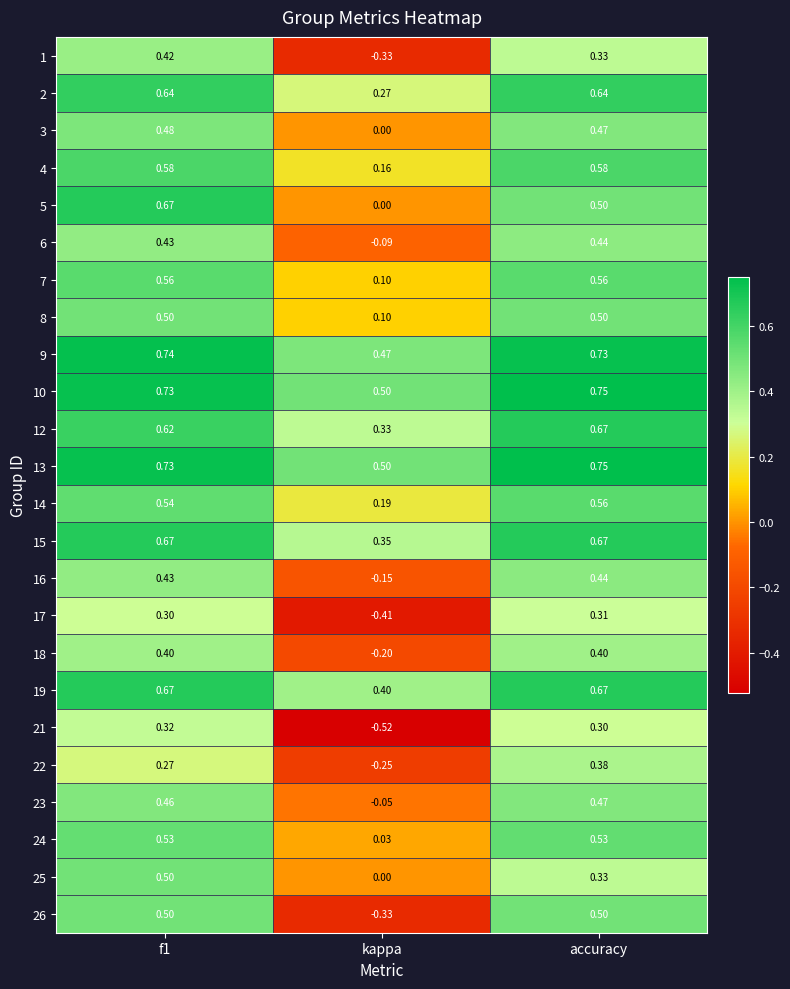

Is the value of 4 at kappa greater than the value of 25 at f1?

No